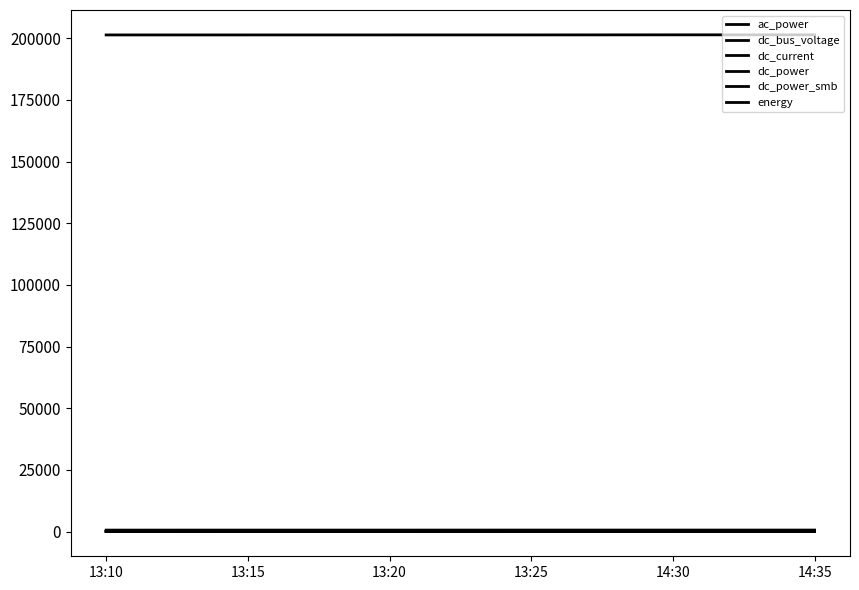

What is the sum of the dc_power values at 13:15 and 13:20?

67.0